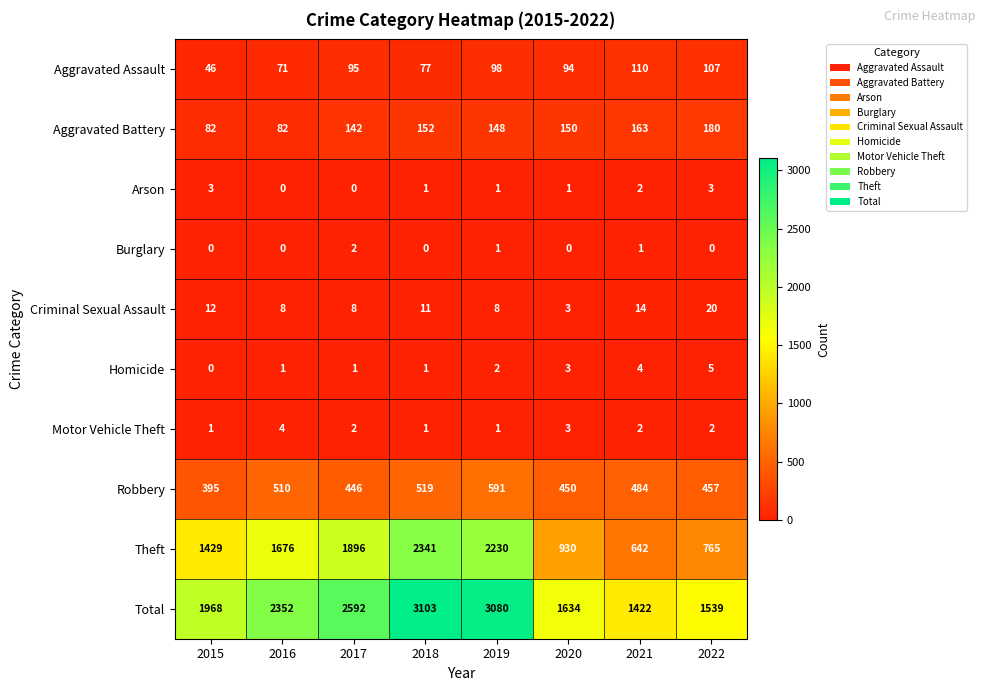

Where does the Robbery series first go above 484?

2016